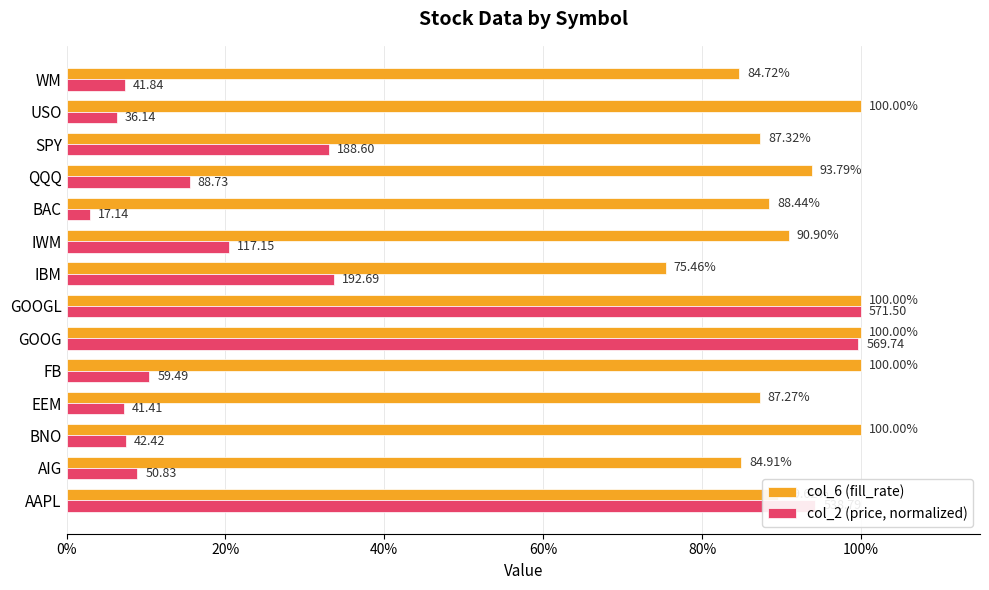

What are all the series names shown in the legend?

col_6 (fill_rate), col_2 (price, normalized)